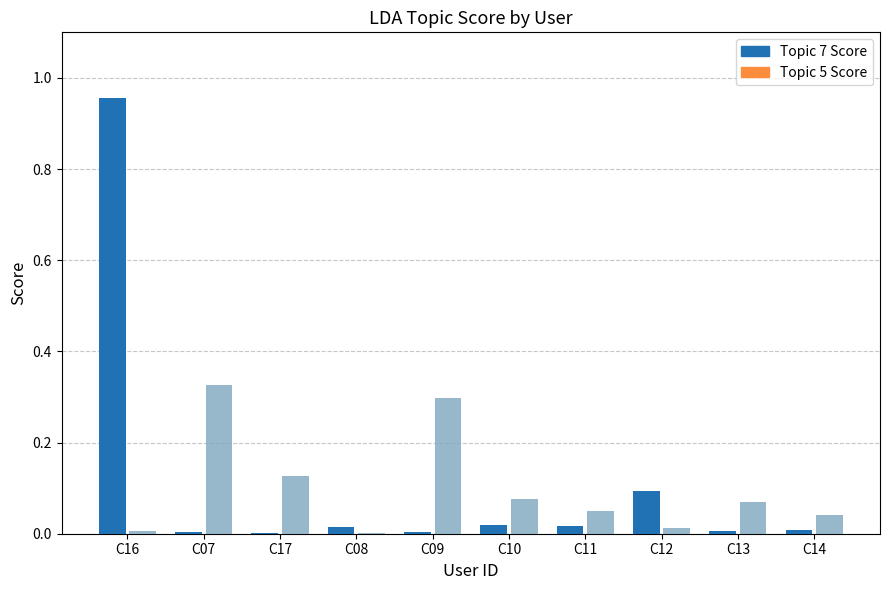

True or false: Topic 7 Score has a value of 0.0 at C11.

True